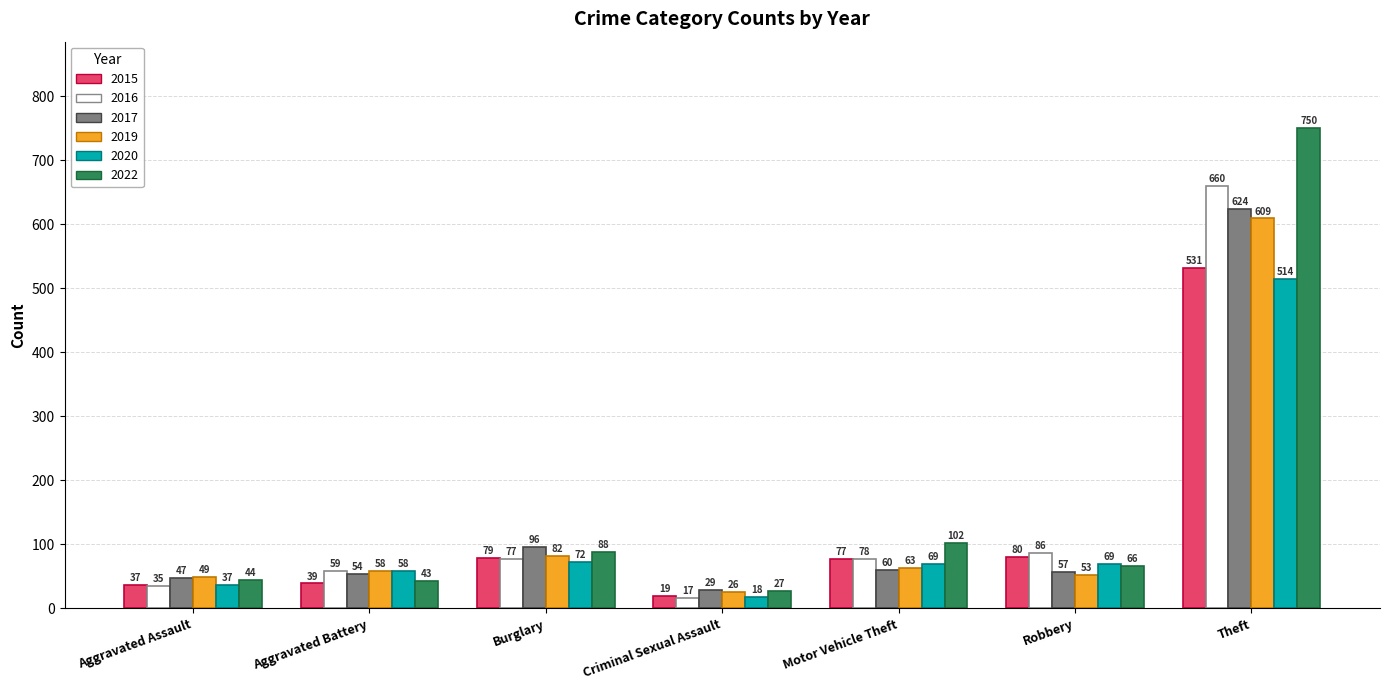

Reading left to right, list all the values displayed in this chart.

2015: Aggravated Assault=37	Aggravated Battery=39	Burglary=79	Criminal Sexual Assault=19	Motor Vehicle Theft=77	Robbery=80	Theft=531
2016: Aggravated Assault=35	Aggravated Battery=59	Burglary=77	Criminal Sexual Assault=17	Motor Vehicle Theft=78	Robbery=86	Theft=660
2017: Aggravated Assault=47	Aggravated Battery=54	Burglary=96	Criminal Sexual Assault=29	Motor Vehicle Theft=60	Robbery=57	Theft=624
2019: Aggravated Assault=49	Aggravated Battery=58	Burglary=82	Criminal Sexual Assault=26	Motor Vehicle Theft=63	Robbery=53	Theft=609
2020: Aggravated Assault=37	Aggravated Battery=58	Burglary=72	Criminal Sexual Assault=18	Motor Vehicle Theft=69	Robbery=69	Theft=514
2022: Aggravated Assault=44	Aggravated Battery=43	Burglary=88	Criminal Sexual Assault=27	Motor Vehicle Theft=102	Robbery=66	Theft=750